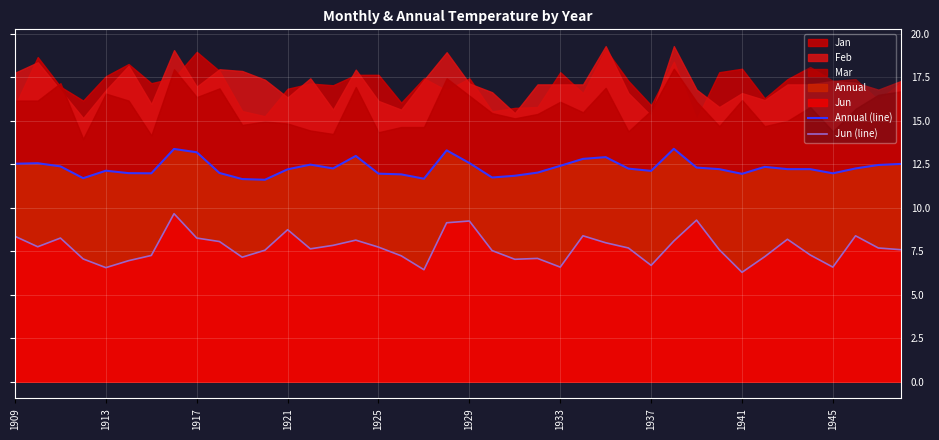

True or false: Jun (line) and Annual (line) cross at least once.

False